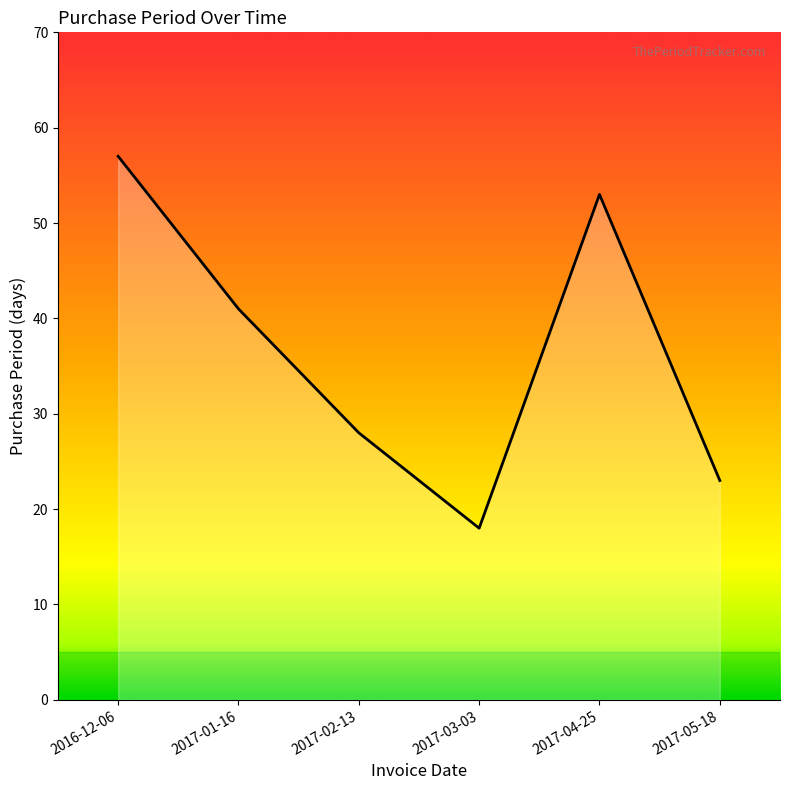

At which label does the data first exceed 41?

2016-12-06